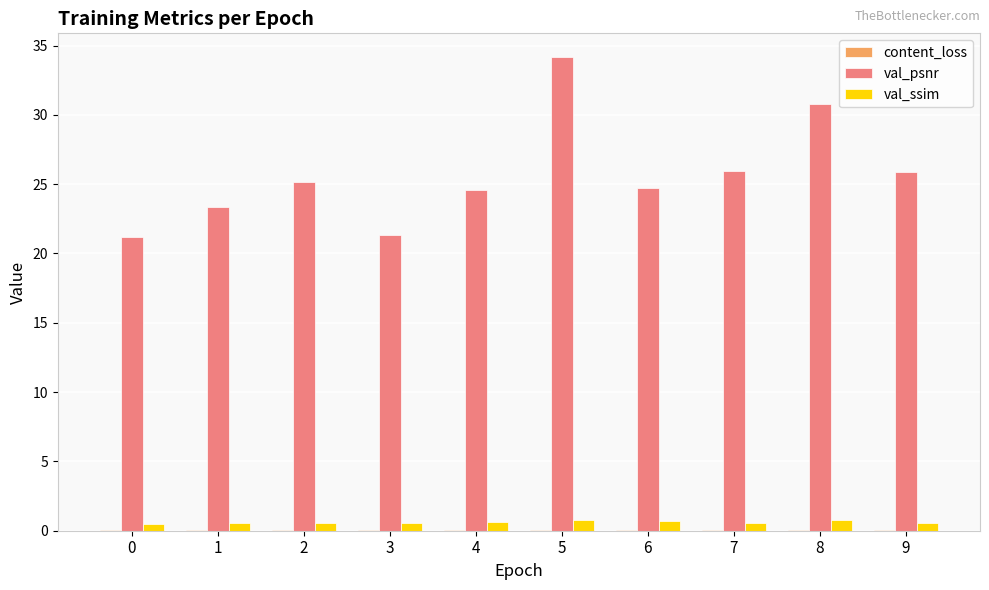

True or false: val_psnr has a value of 24.7 at 6.

True